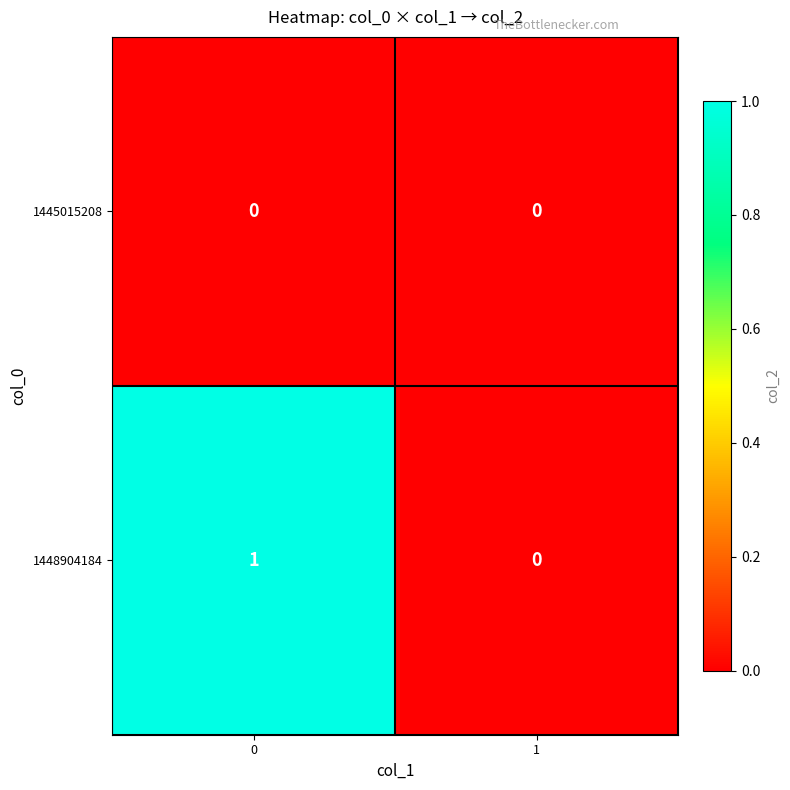

List the series in order of their peak value, highest first.

1448904184, 1445015208